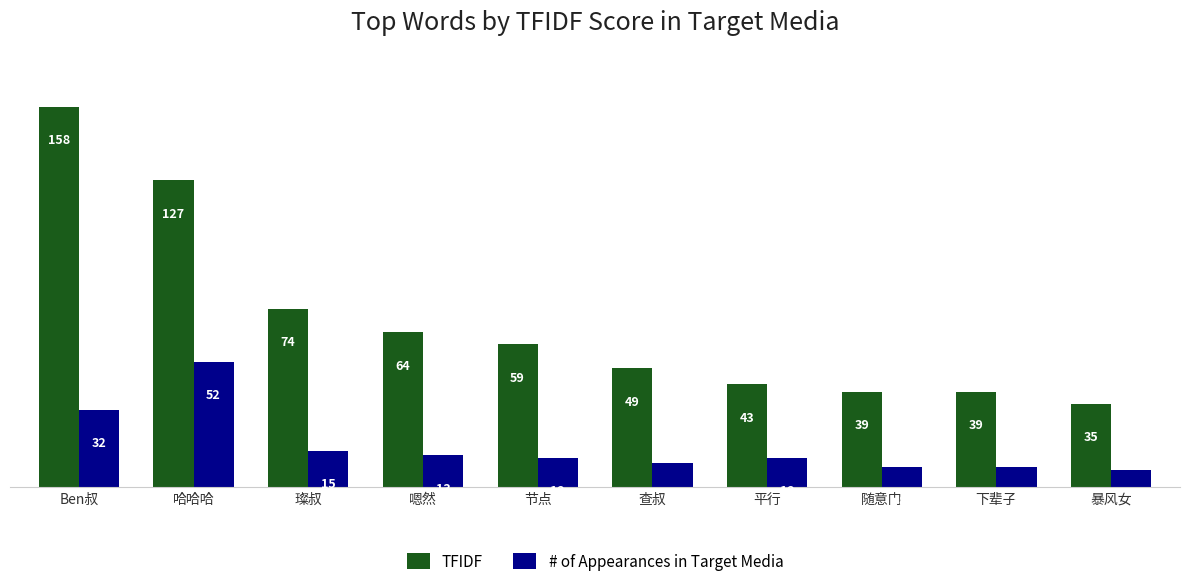

What is the value of the TFIDF bar at the 1st from the left?

157.9